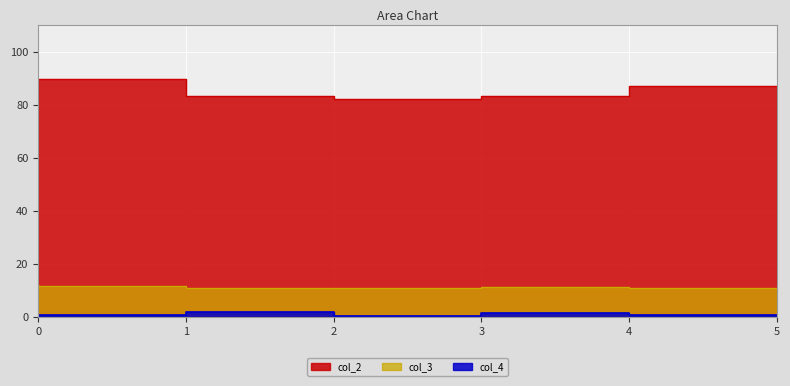

How many col_4 values are between 0 and 1?

3